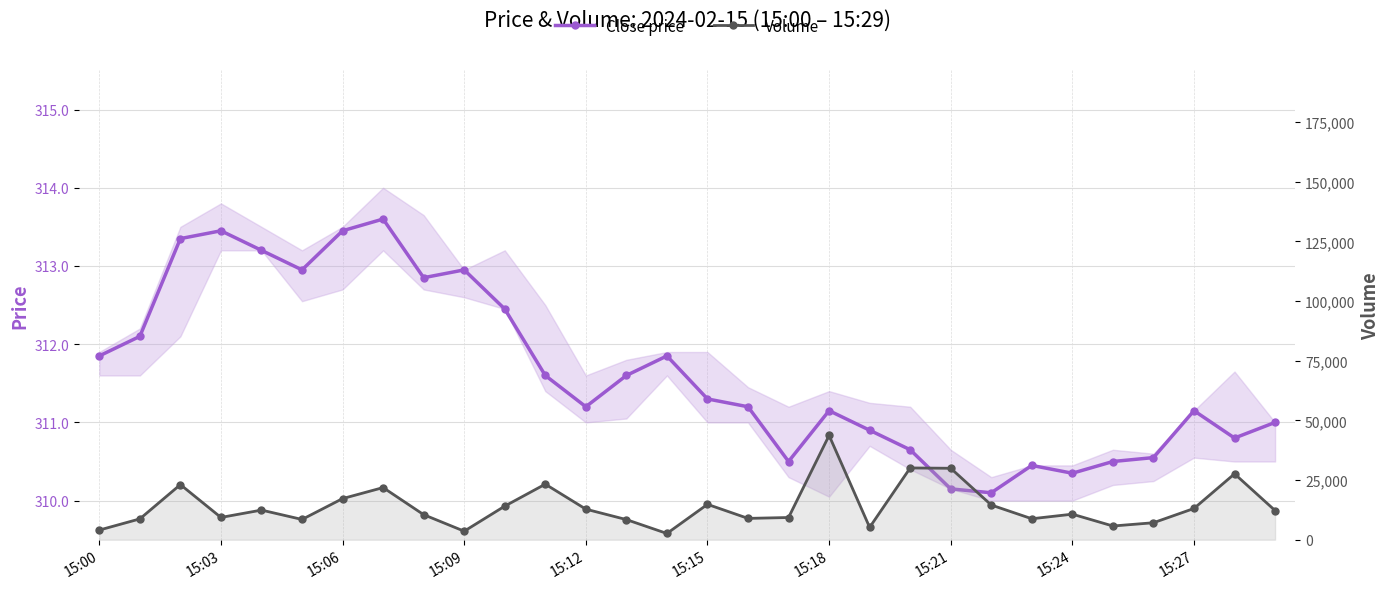

Reading left to right, transcribe all the data shown in this chart.

Close price: 311.9	312.1	313.4	313.4	313.2	312.9	313.4	313.6	312.9	312.9	312.4	311.6	311.2	311.6	311.9	311.3	311.2	310.5	311.1	310.9	310.6	310.1	310.1	310.4	310.4	310.5	310.6	311.1	310.8	311.0
Volume: 4045.0	8726.0	23093.0	9333.0	12418.0	8491.0	17230.0	21848.0	10499.0	3569.0	14071.0	23282.0	12809.0	8436.0	2616.0	14822.0	8938.0	9305.0	43696.0	5181.0	30070.0	29935.0	14541.0	8784.0	10705.0	5744.0	7114.0	13096.0	27612.0	12230.0